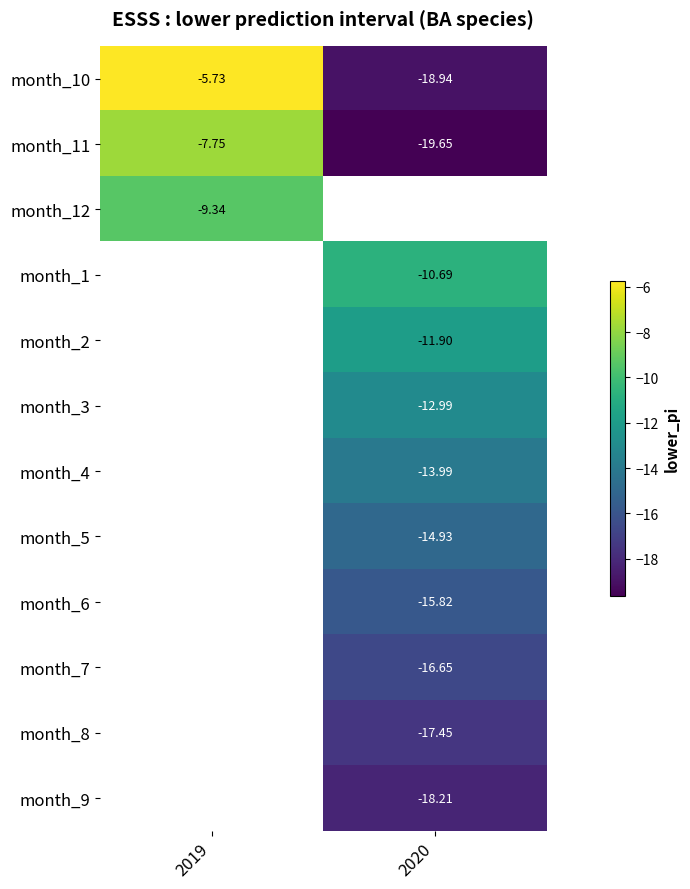

Which category has the lowest value across all series?

2020